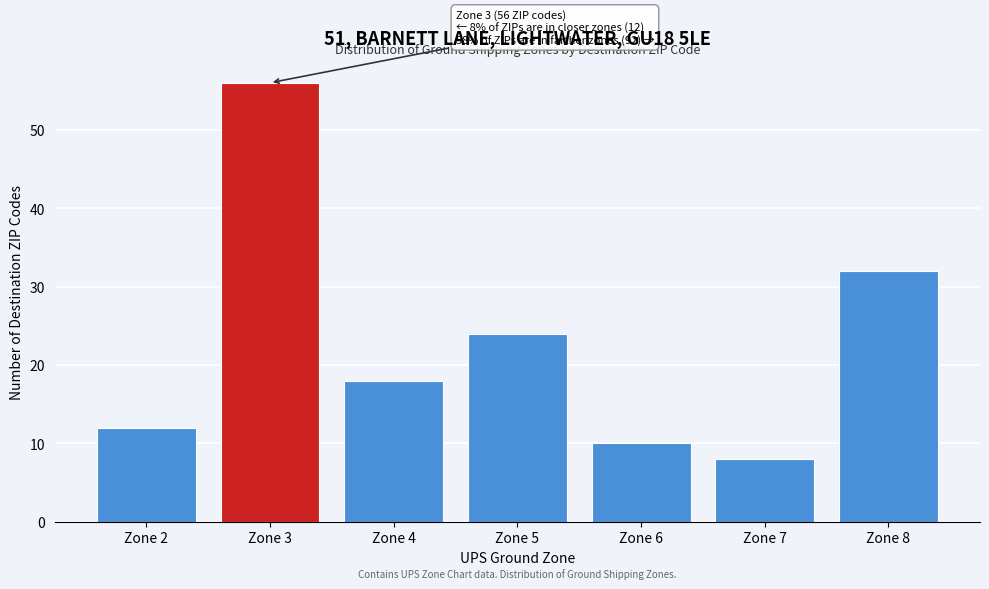

Reading left to right, extract all data points from this chart.

Zone 2=12	Zone 3=56	Zone 4=18	Zone 5=24	Zone 6=10	Zone 7=8	Zone 8=32